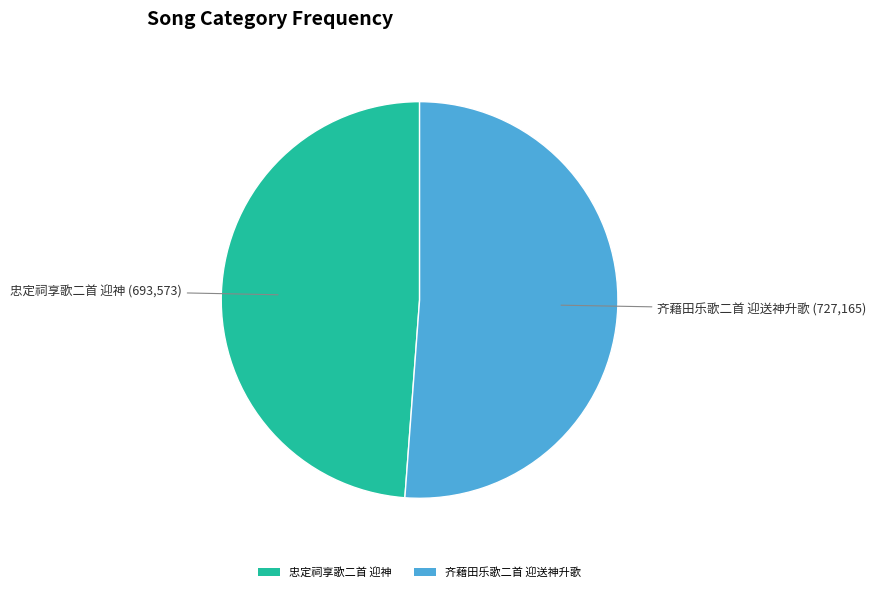

Combined, do 忠定祠享歌二首 迎神 and 齐藉田乐歌二首 迎送神升歌 account for over 50%?

Yes